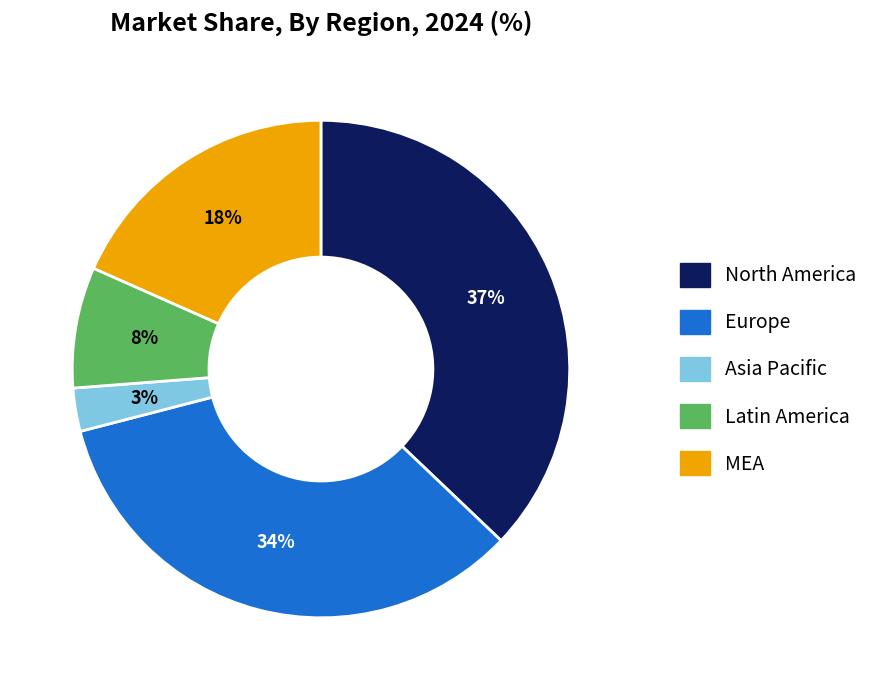

Is there any slice that represents more than half of the pie?

No